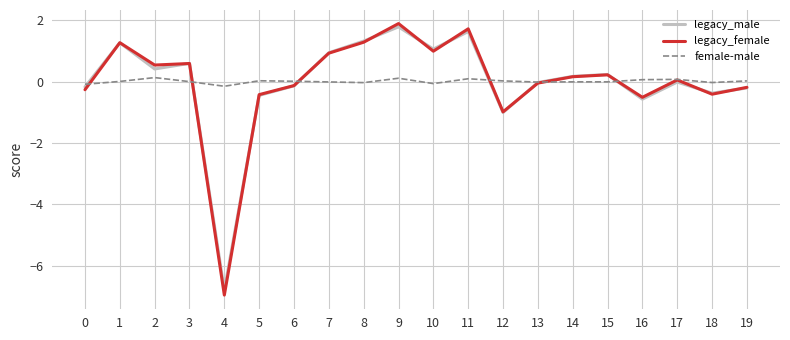

How many lines are shown in the chart?

3